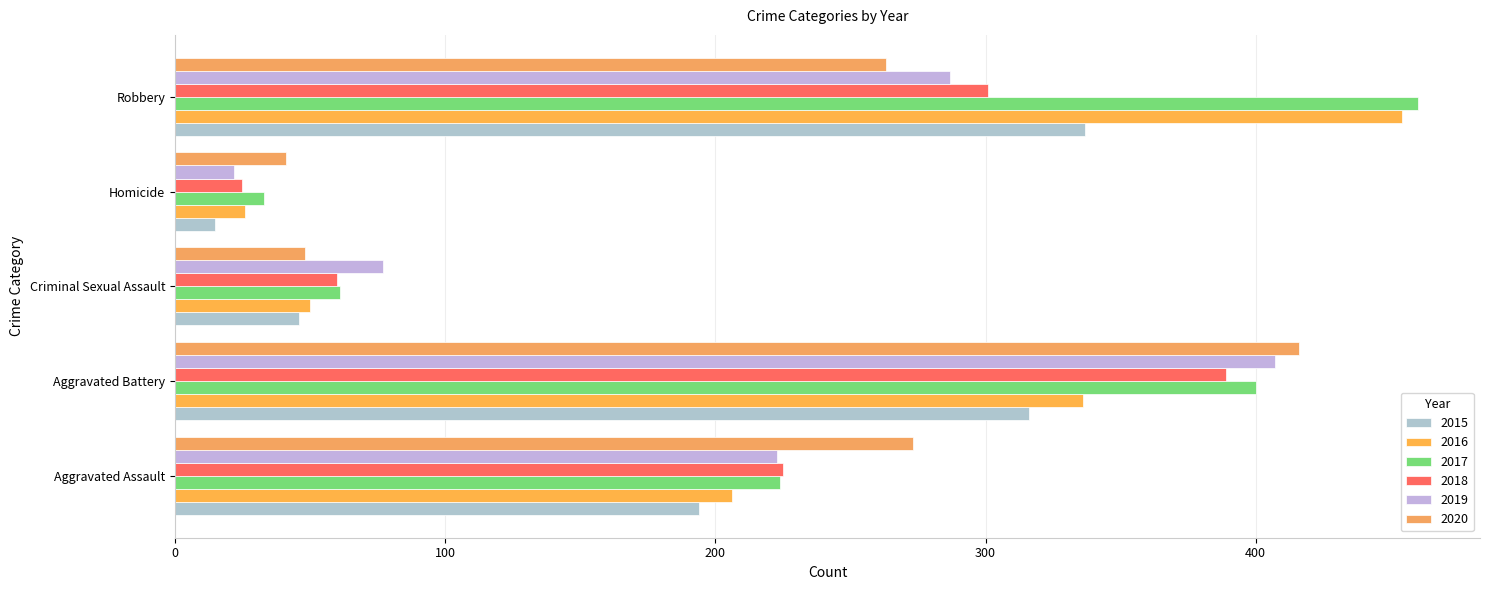

The 2016 series shows 454 at Robbery. True or false?

True